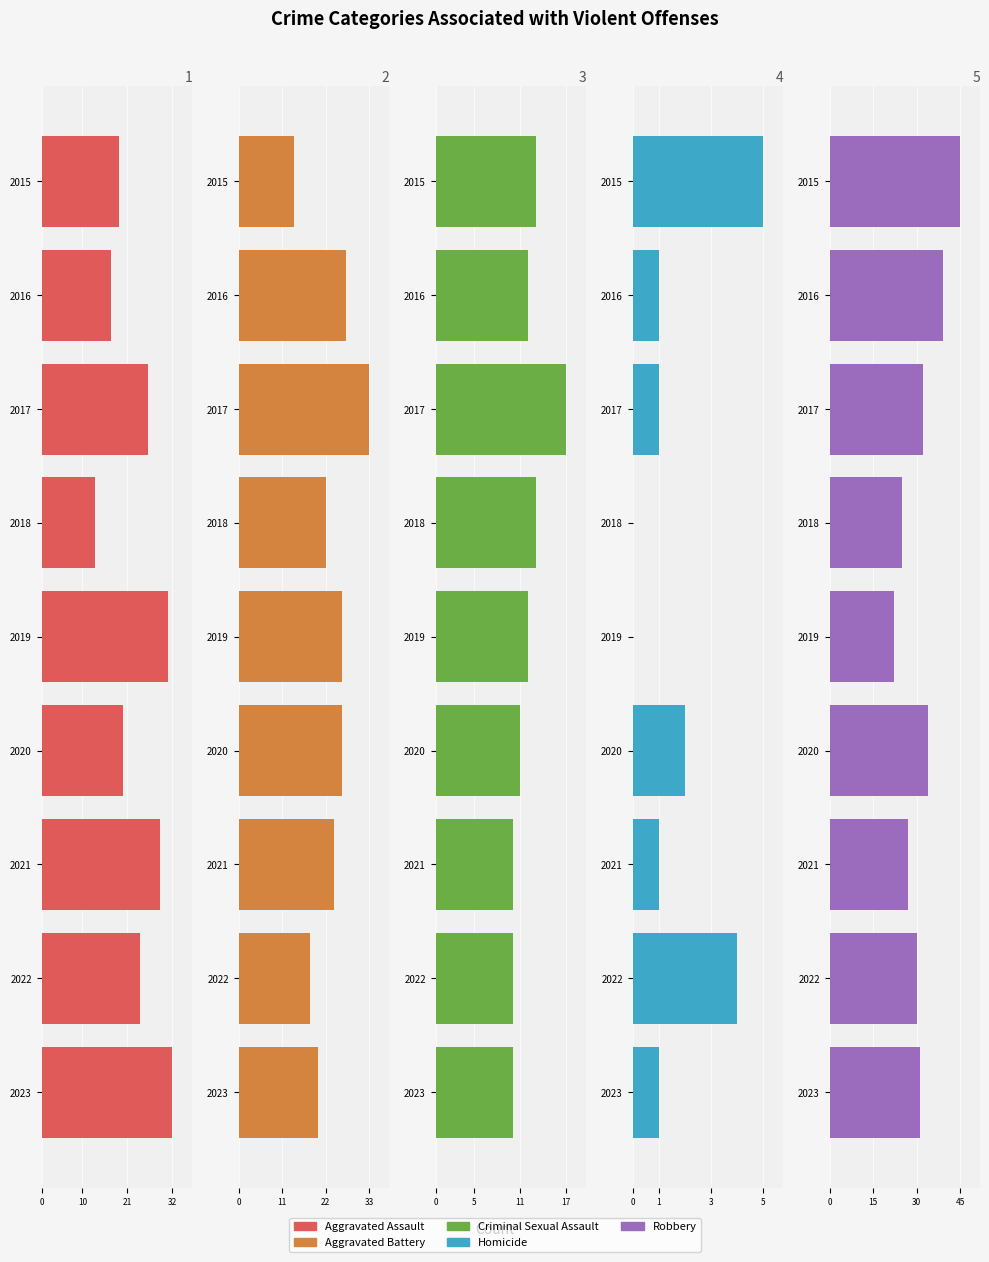

What are all the series names shown in the legend?

Aggravated Assault, Aggravated Battery, Criminal Sexual Assault, Homicide, Robbery